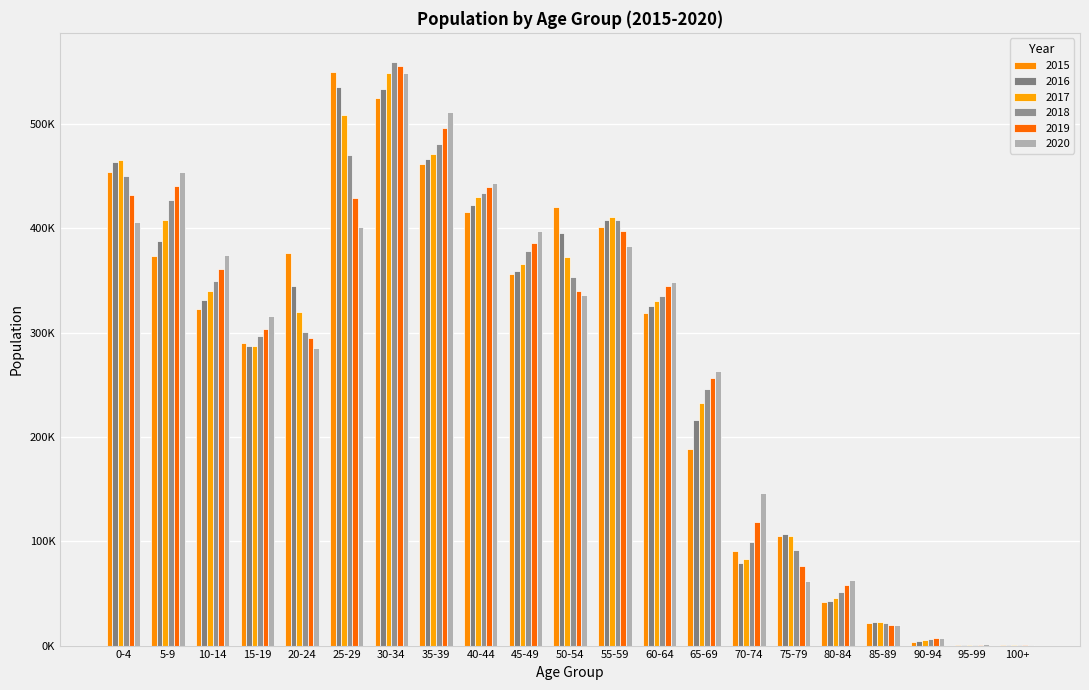

How many bars are there in total?

126